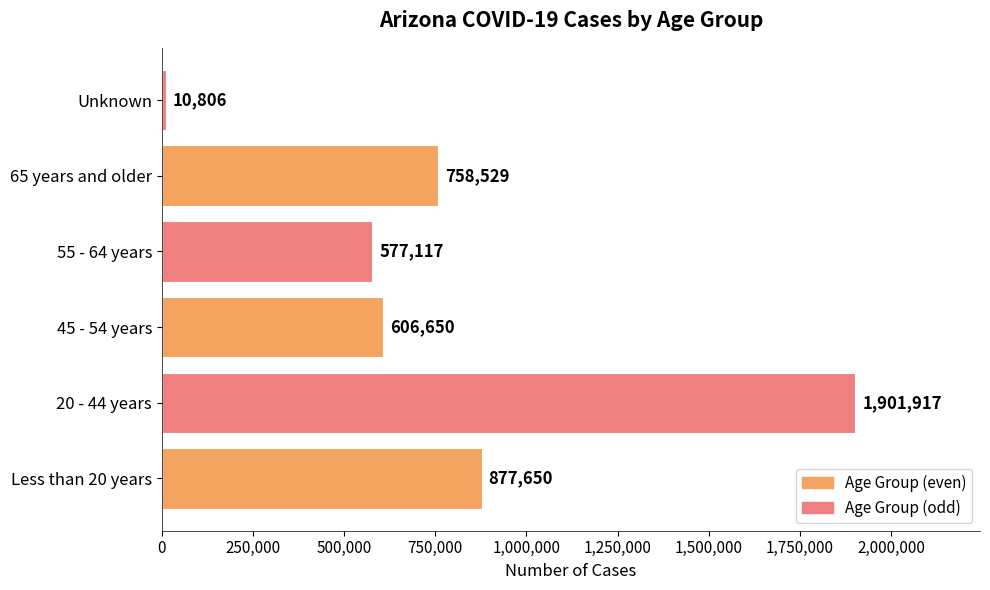

What is the sum of all values?

4732669